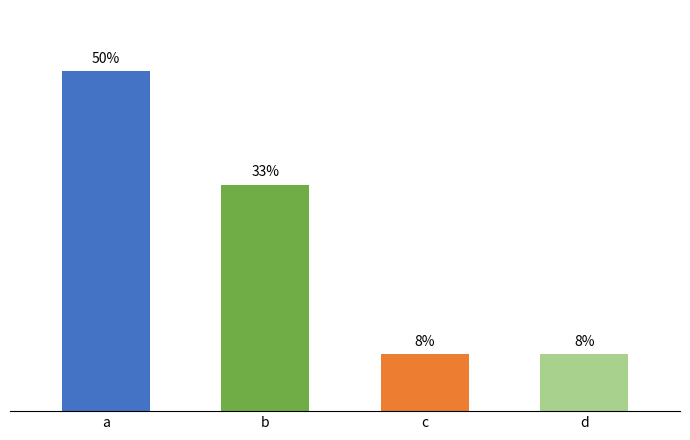

What is the change in value from a to c?

-41.7